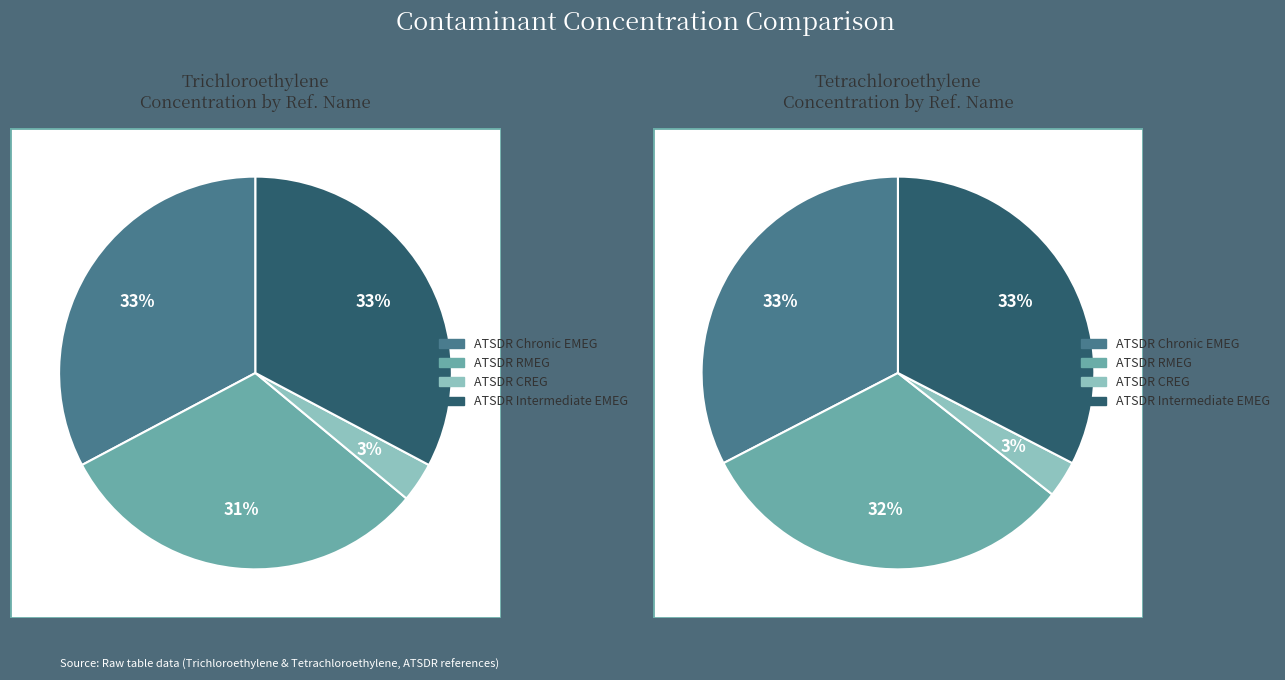

What is the smallest slice in the pie chart?

ATSDR CREG